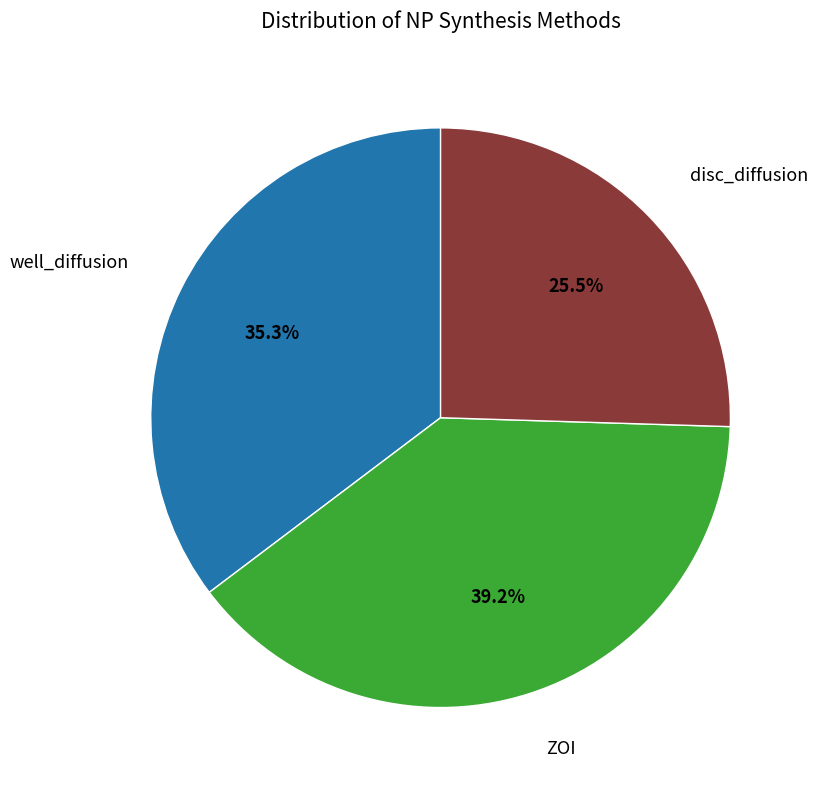

Is there any slice that represents more than half of the pie?

No